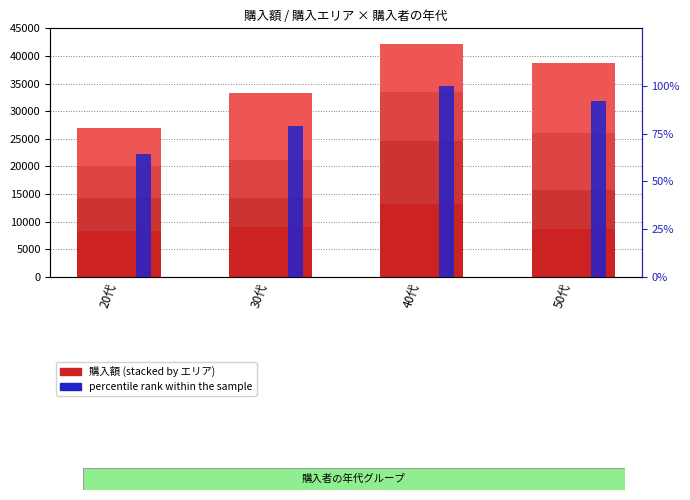

How many groups of bars are there?

4